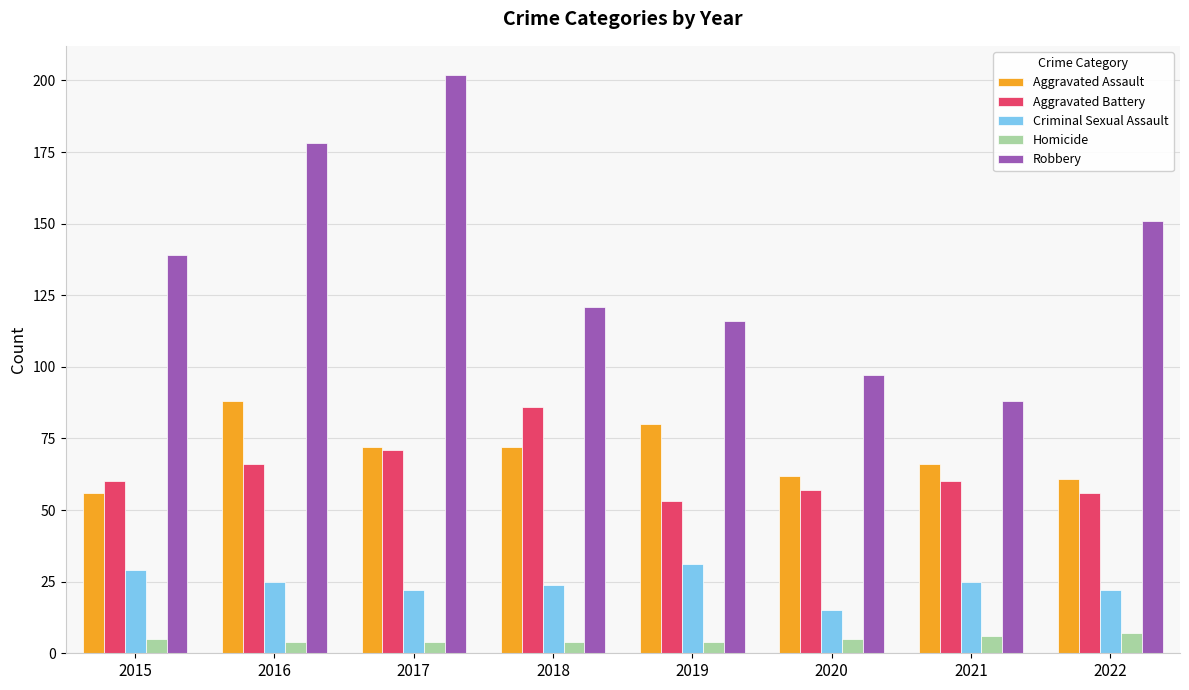

Where is Robbery nearest to the value 145?

2015